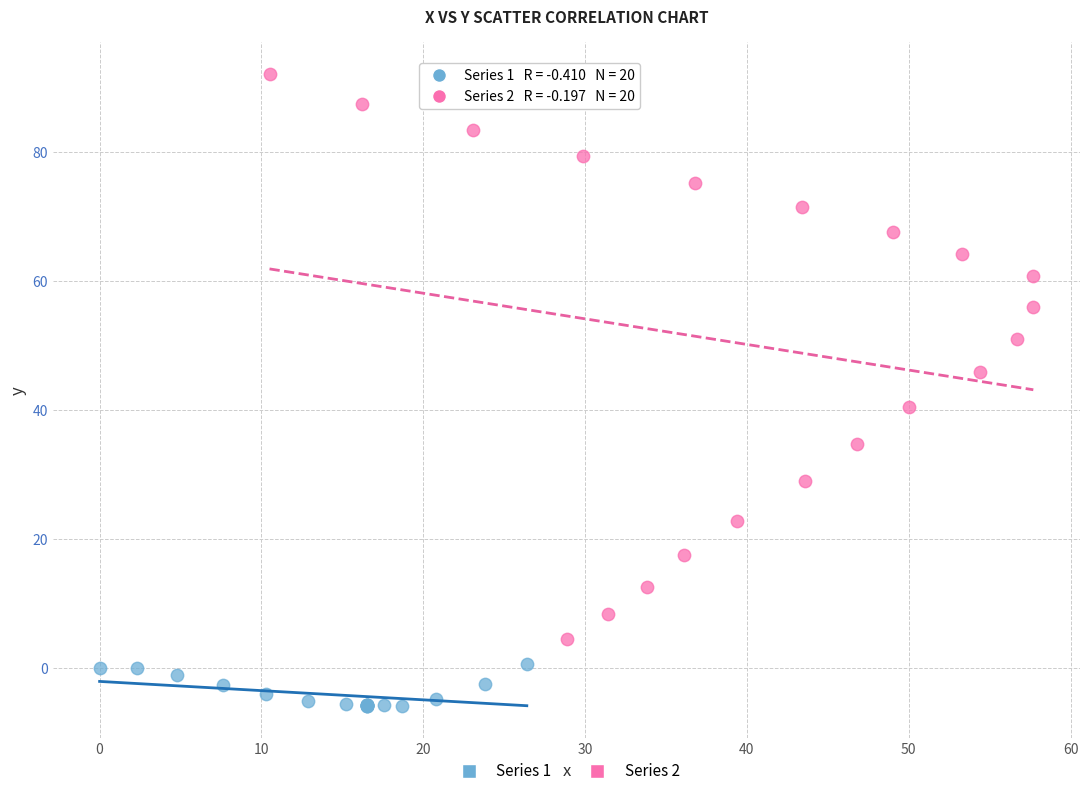

Which series reaches the maximum Y coordinate?

Series 2